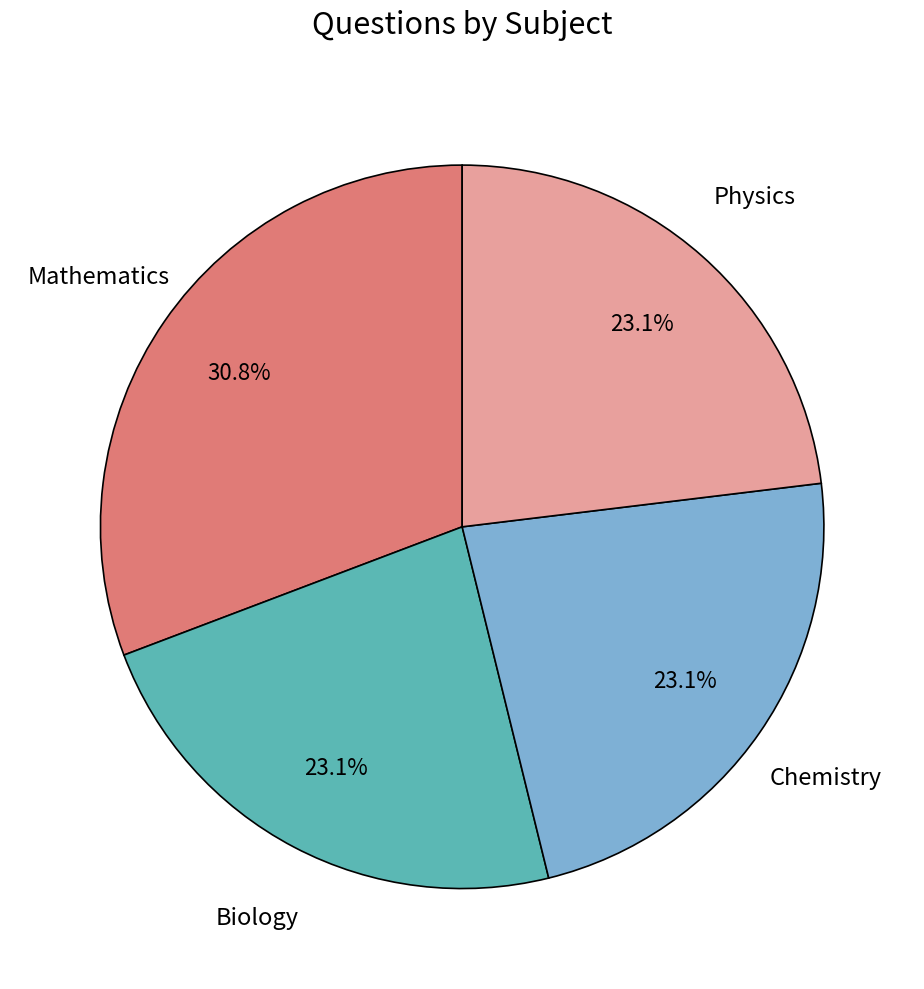

Is there a majority slice in this chart?

No